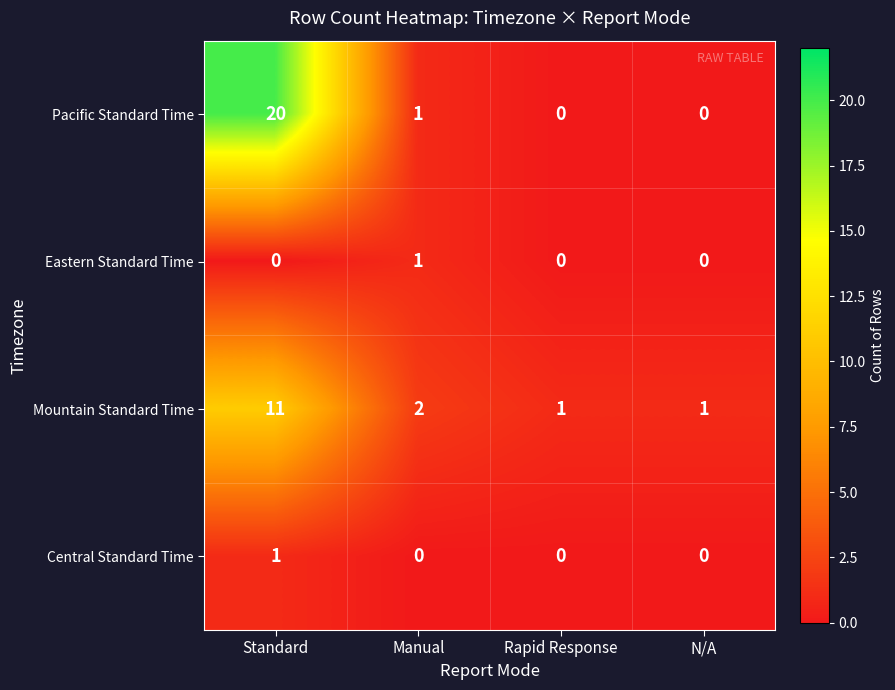

At how many categories does at least one series exceed 16?

1